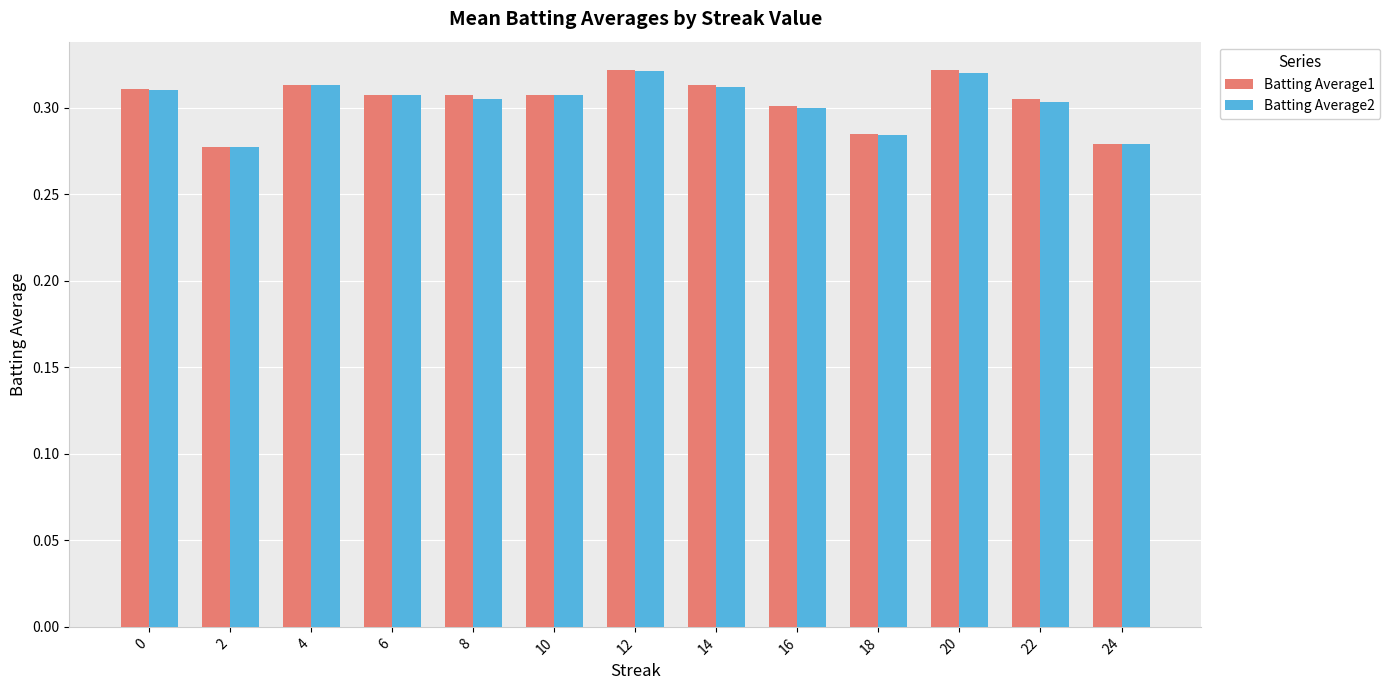

Which series has the largest range (max minus min)?

Batting Average1